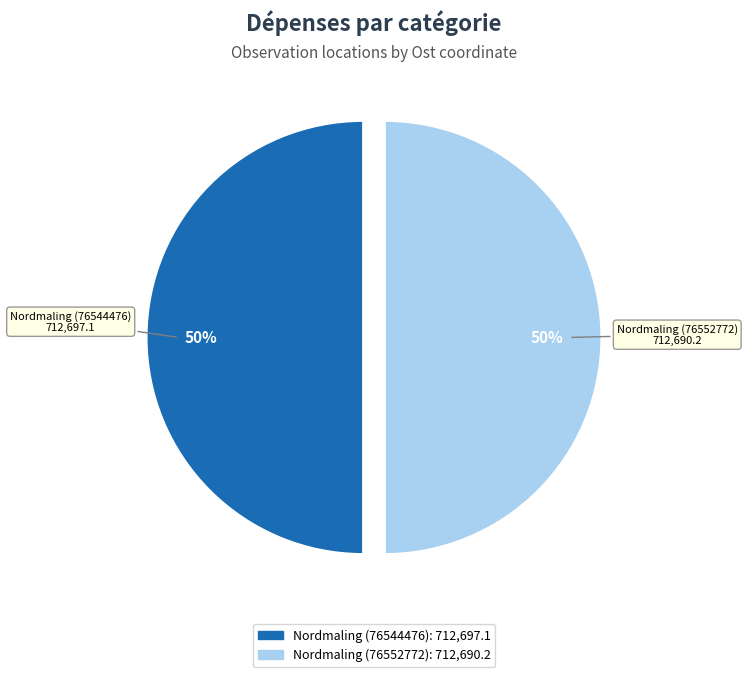

Approximately how many times larger is the value at Nordmaling (76544476) compared to Nordmaling (76552772)?

1.0